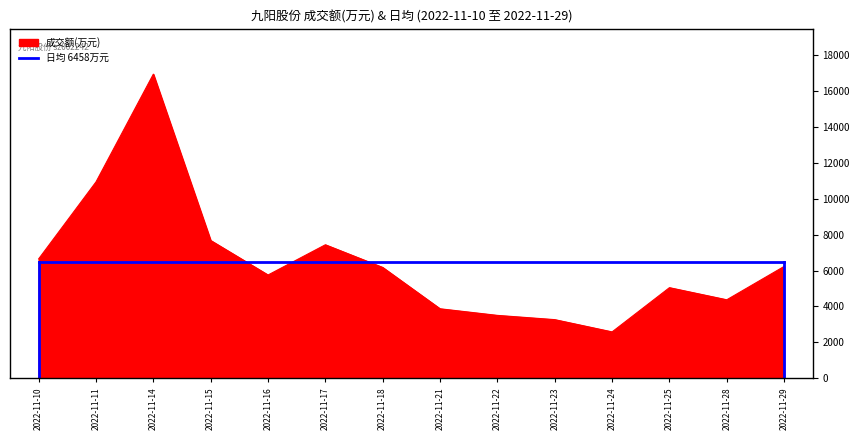

At which category does the chart reach its minimum across all series?

2022-11-24